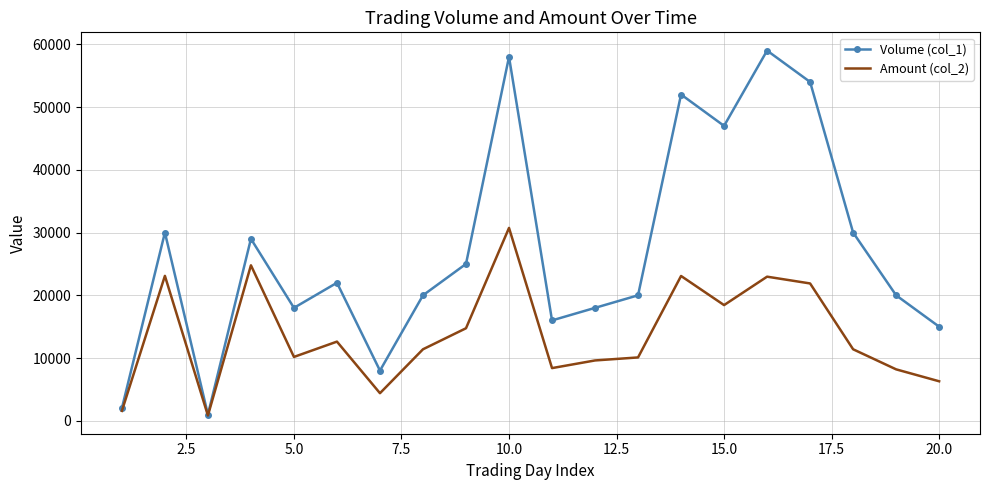

What is the maximum value for Volume (col_1)?

59000